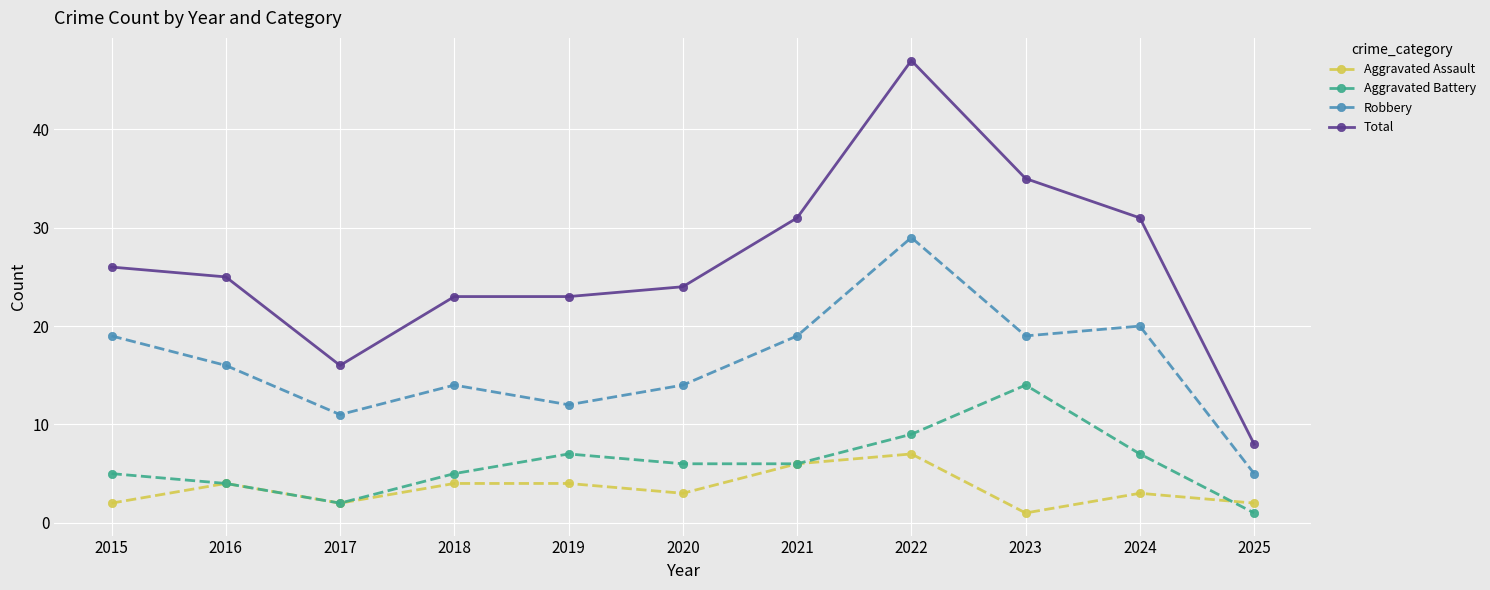

Reading right to left, transcribe all the data shown in this chart.

Aggravated Assault: 2	3	1	7	6	3	4	4	2	4	2
Aggravated Battery: 1	7	14	9	6	6	7	5	2	4	5
Robbery: 5	20	19	29	19	14	12	14	11	16	19
Total: 8	31	35	47	31	24	23	23	16	25	26